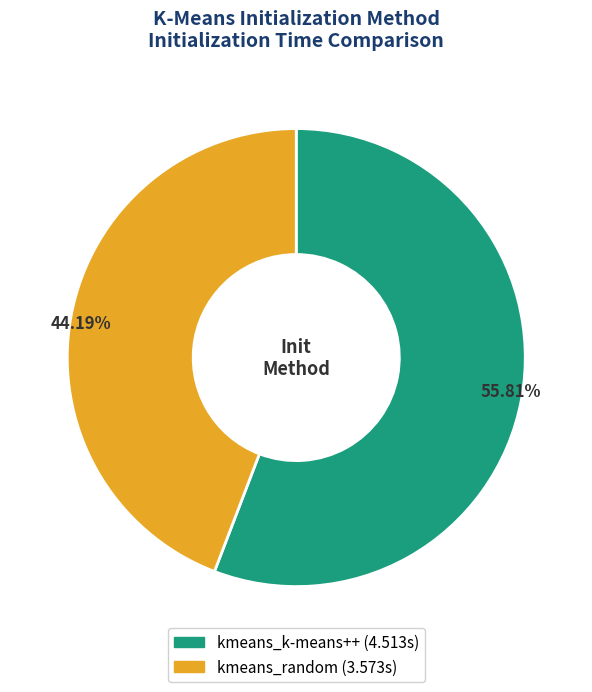

Which slice is the largest?

kmeans_k-means++